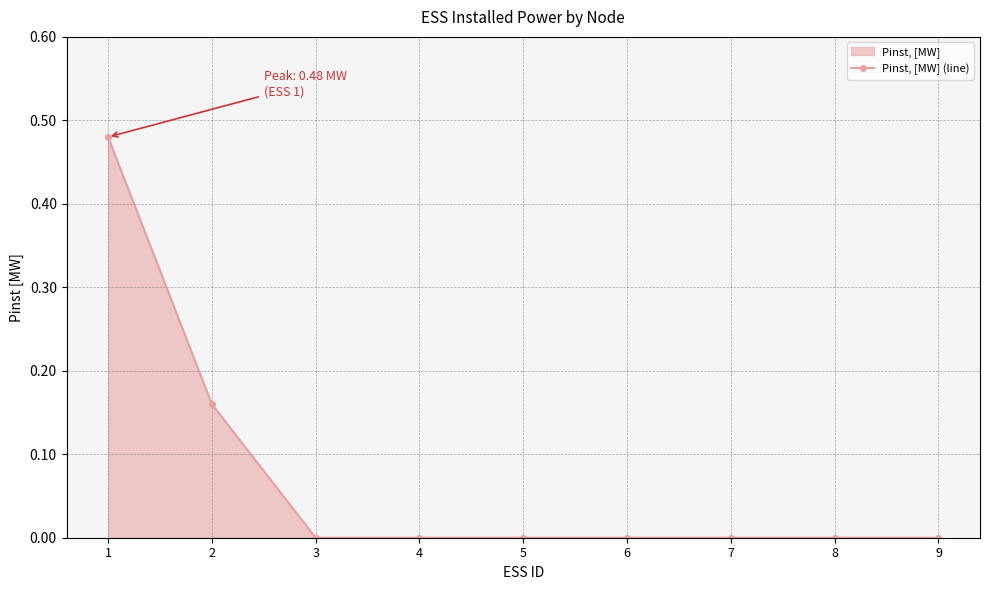

Between 9 and 5, which is larger?

9